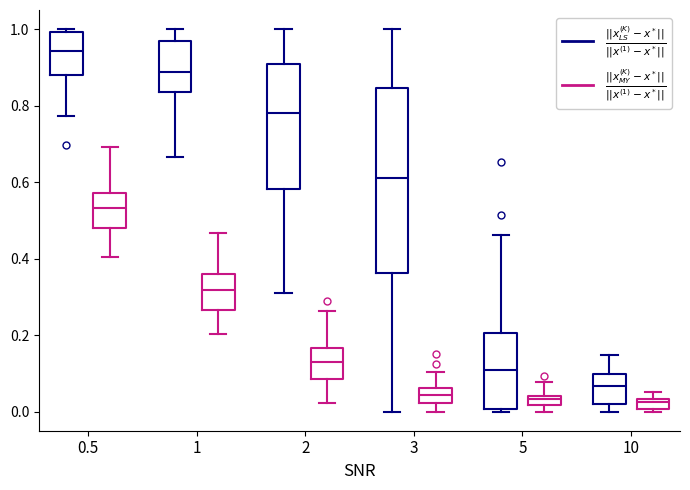

Which box's median line is the highest?

0.5 ($\frac{||x_{LS}^{(K)} - x^*||}{||x^{(1)} - x^*||}$)